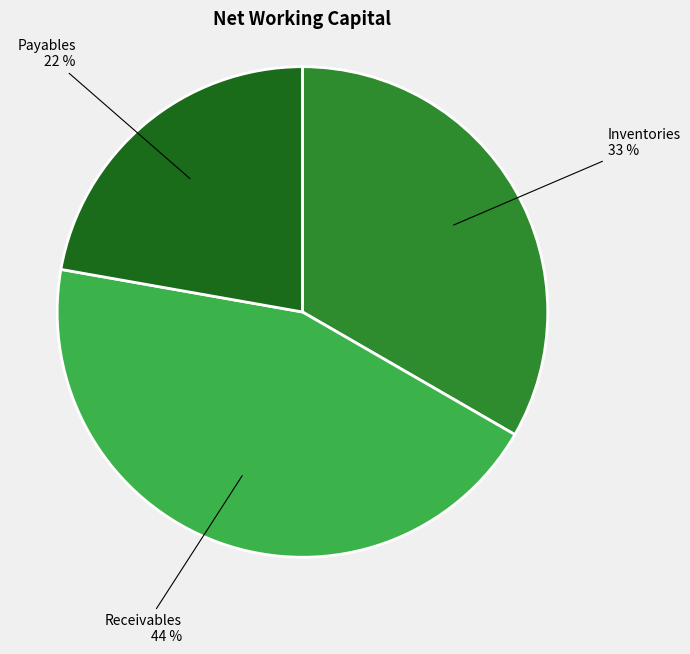

Approximately how many times larger is the value at Receivables compared to Payables?

2.0